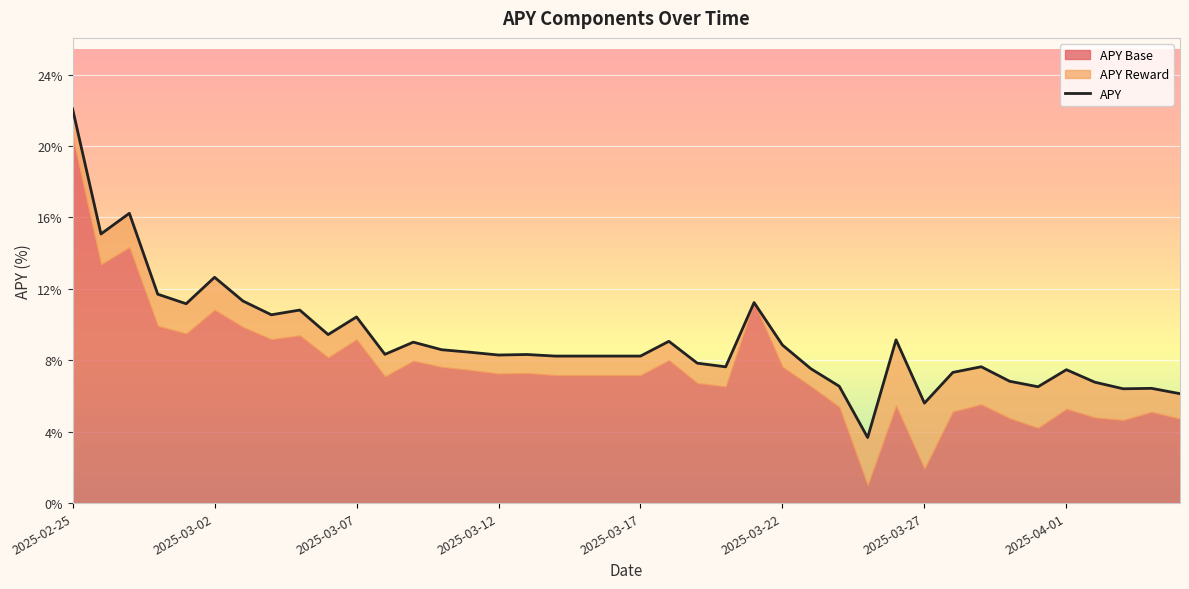

Where is the first local maximum for APY Base?

2025-02-27